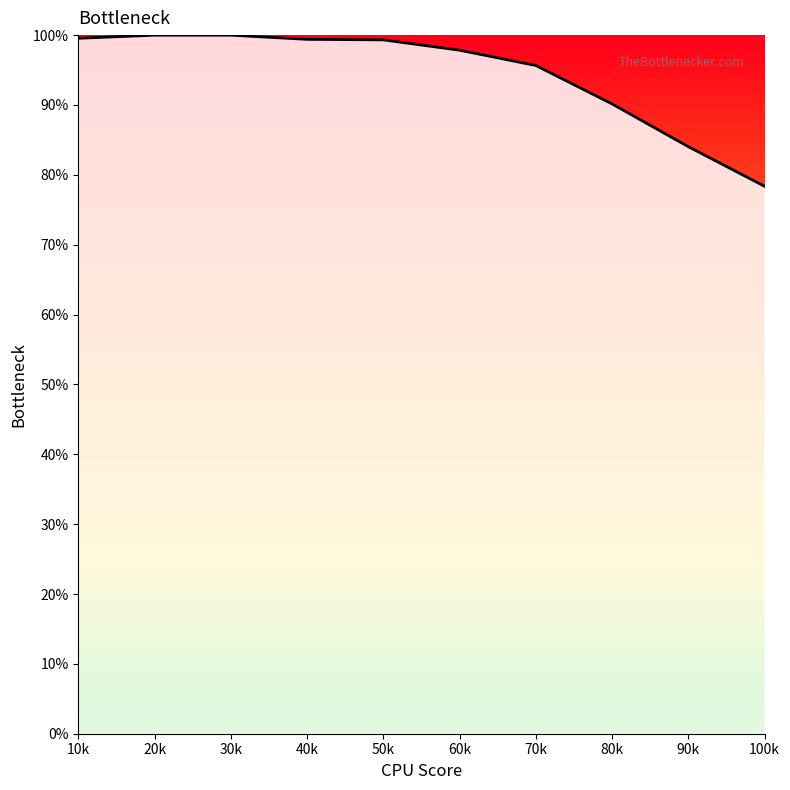

Where is the data nearest to the value 89?

80k